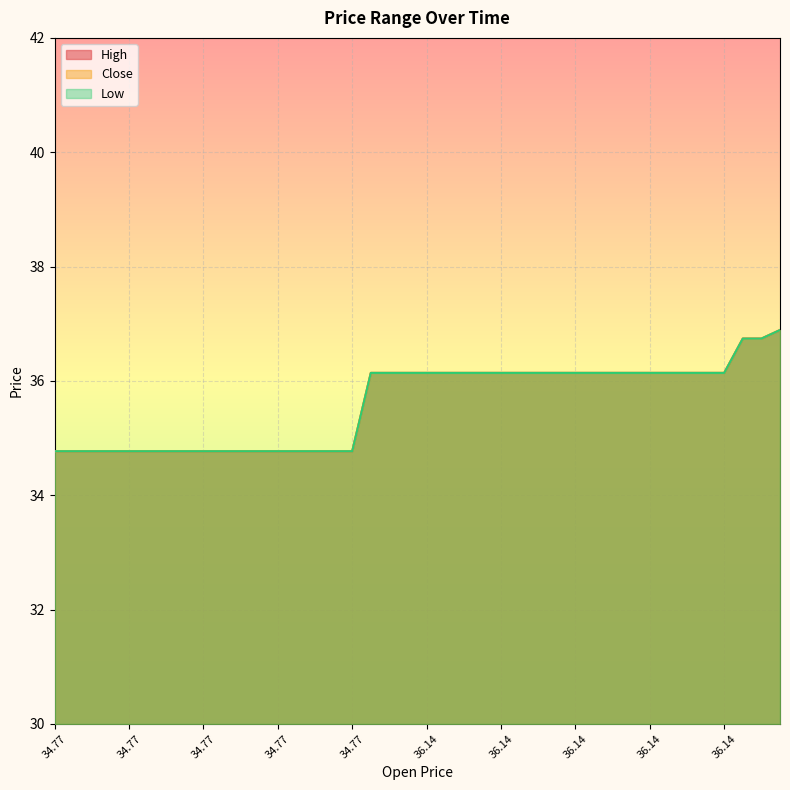

At which label is Low closest to 35?

34.77